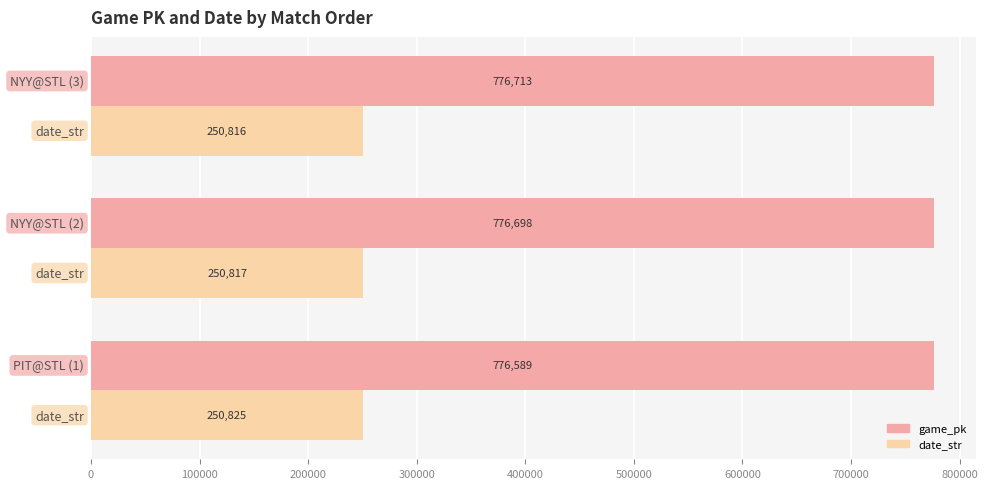

List the series in order of their overall mean, highest first.

game_pk, date_str